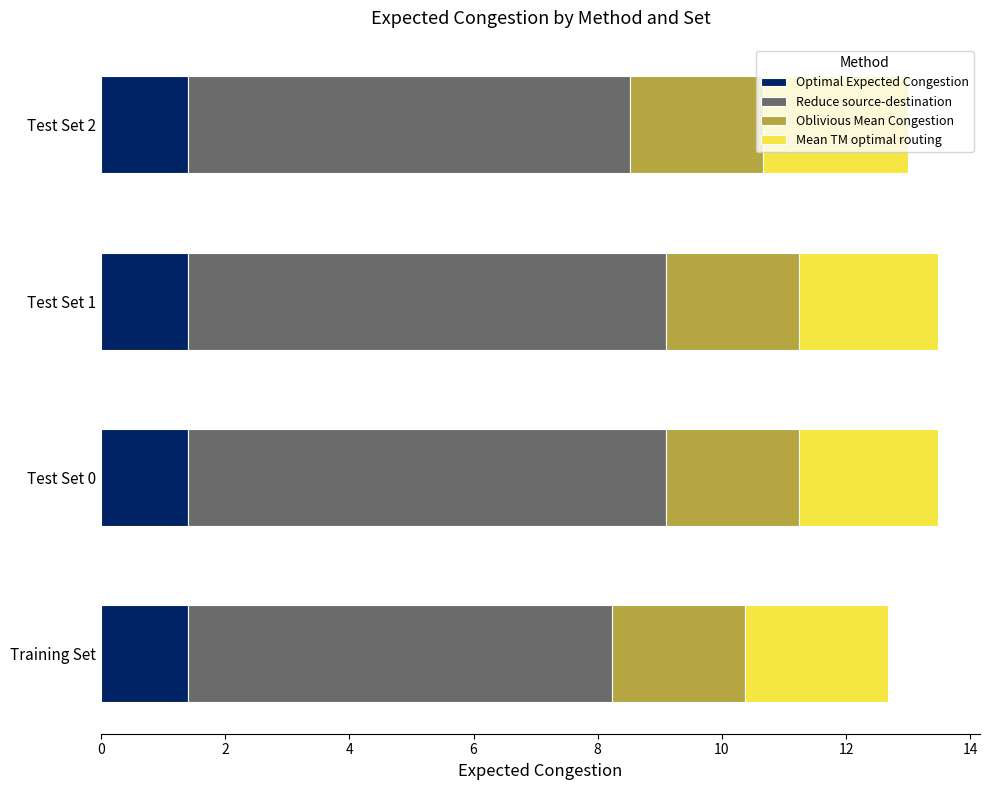

What is the total value across all series at Test Set 2?

13.0